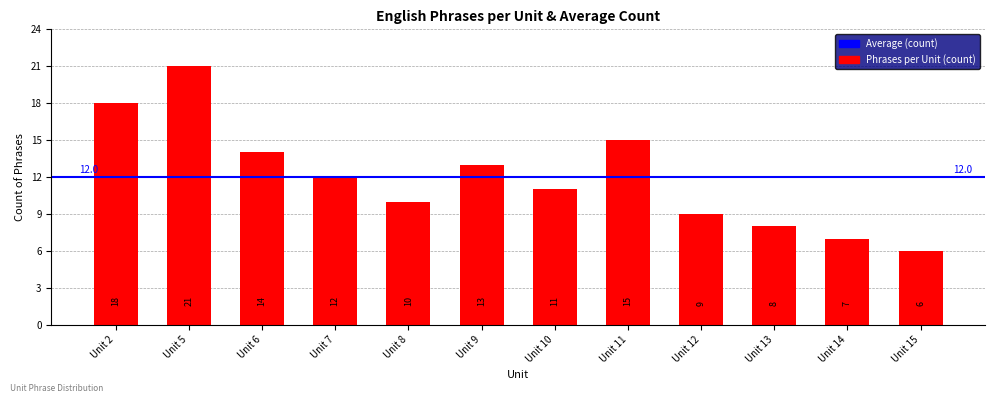

How many distinct data groups are displayed?

1